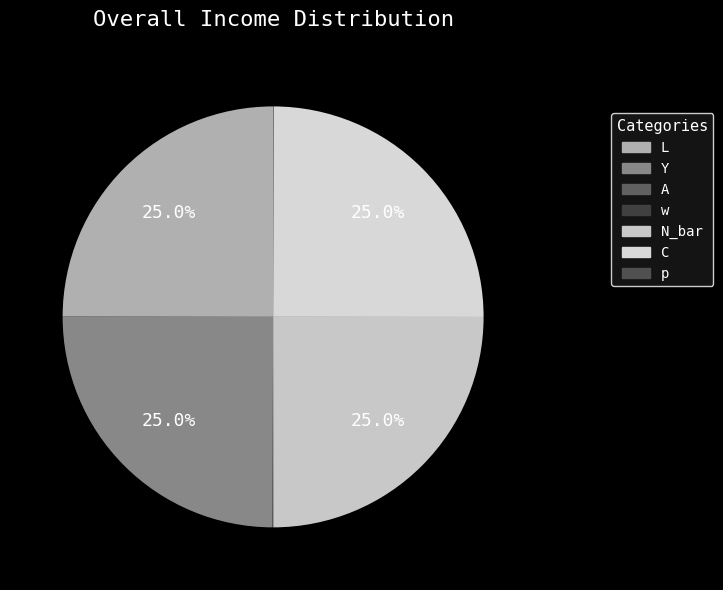

To the nearest percent, what is the difference between the C and w slice percentages?

25%